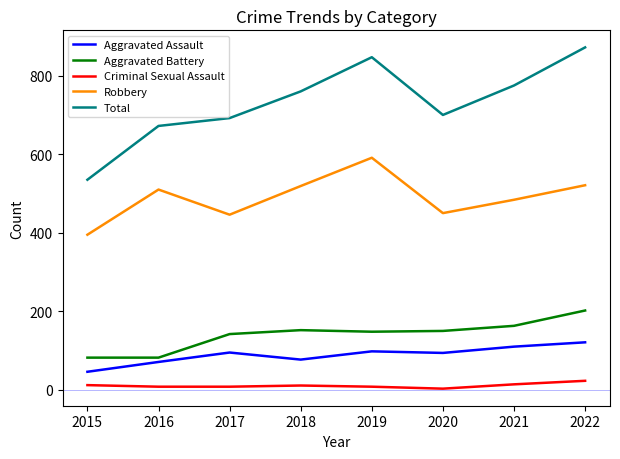

Is this an area chart (filled region under the line)?

No